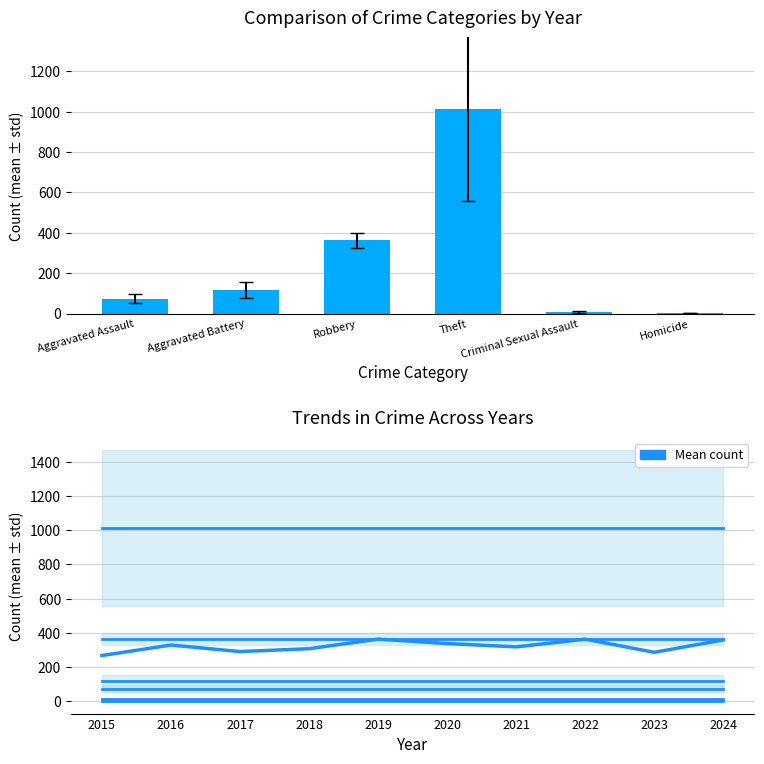

What is the difference between the Homicide values at 2021 and 2023?

2